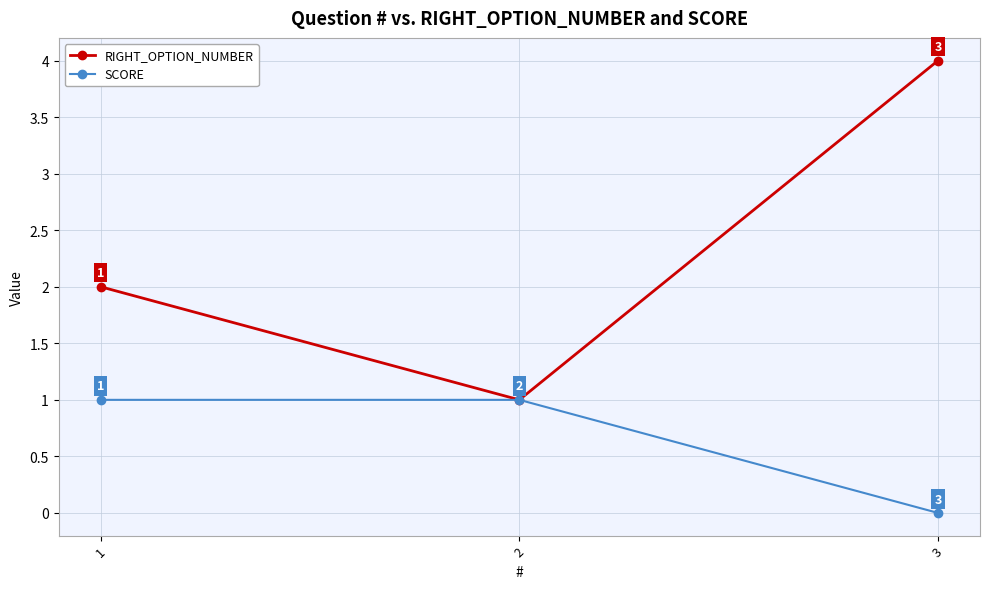

At which category is the sum across all series the highest?

3